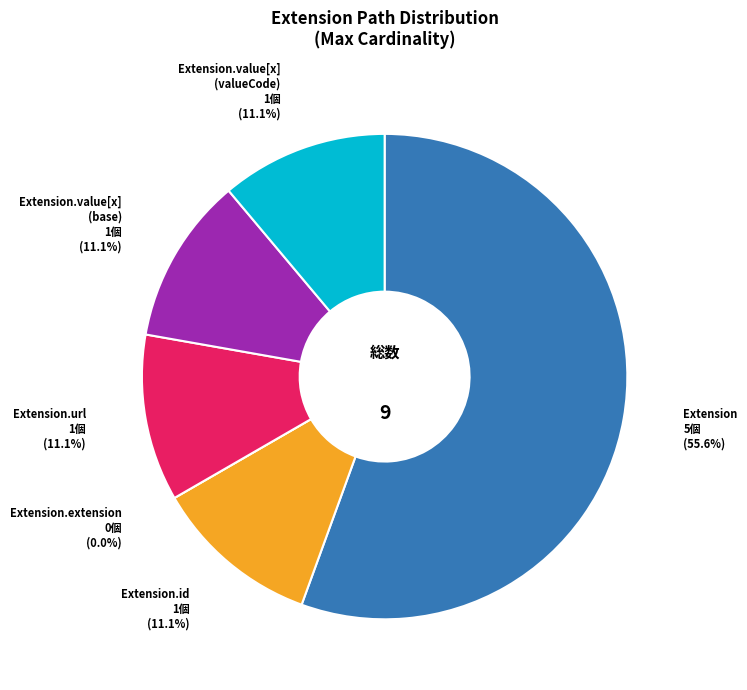

How many slices are in this pie chart?

6